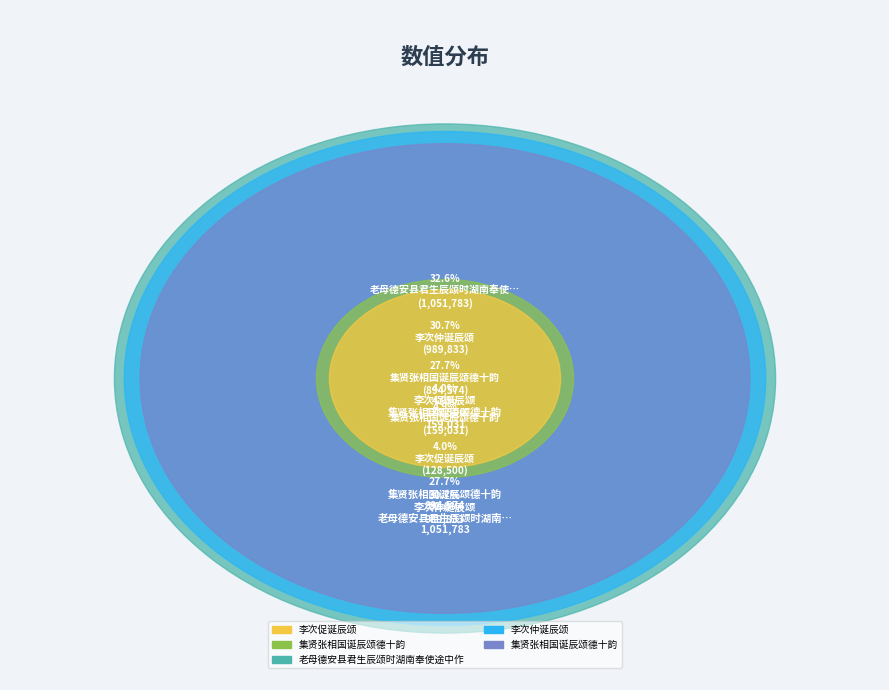

Is there any slice that represents more than half of the pie?

No